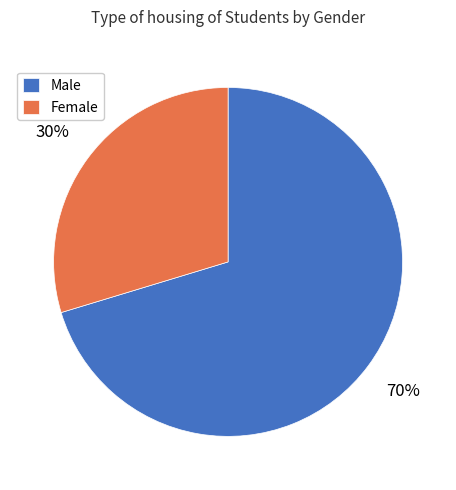

Which slice represents more than half of the pie?

Male